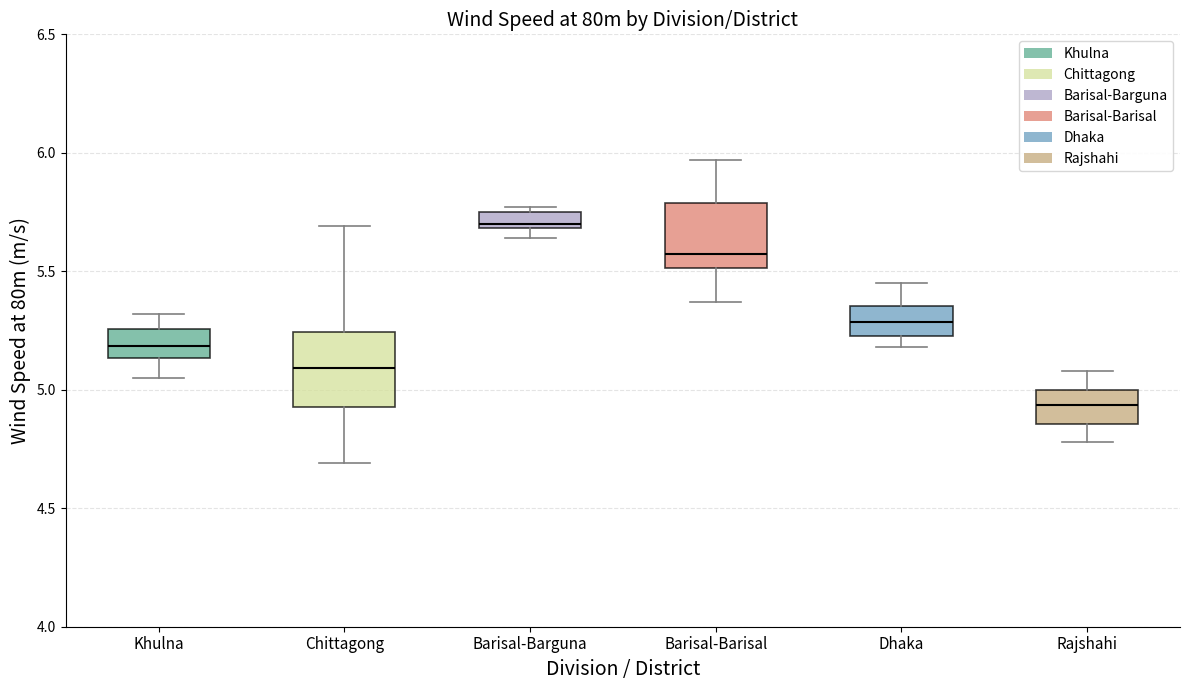

Which box has the lowest median line?

Rajshahi